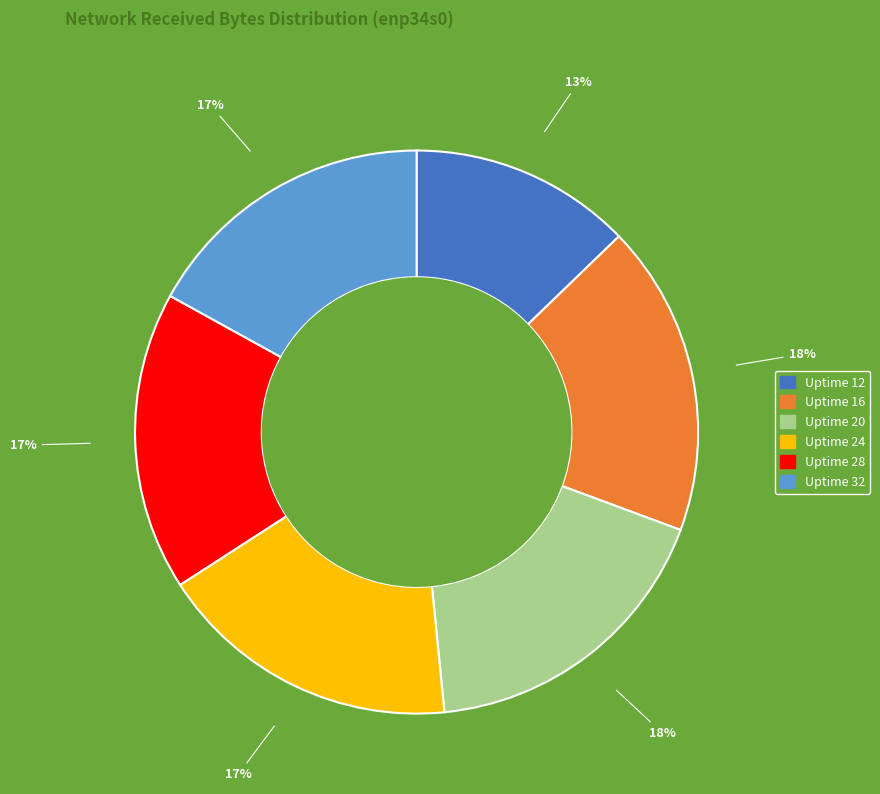

To the nearest percent, what percentage of the pie is Uptime 28?

17%